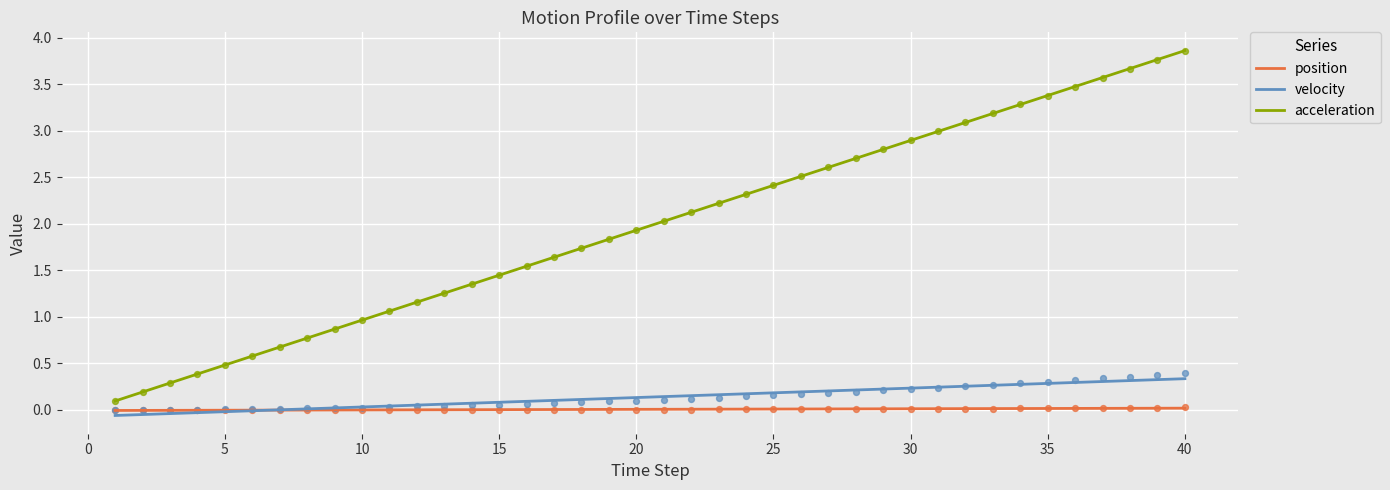

Which series has the largest Y range (max minus min)?

acceleration